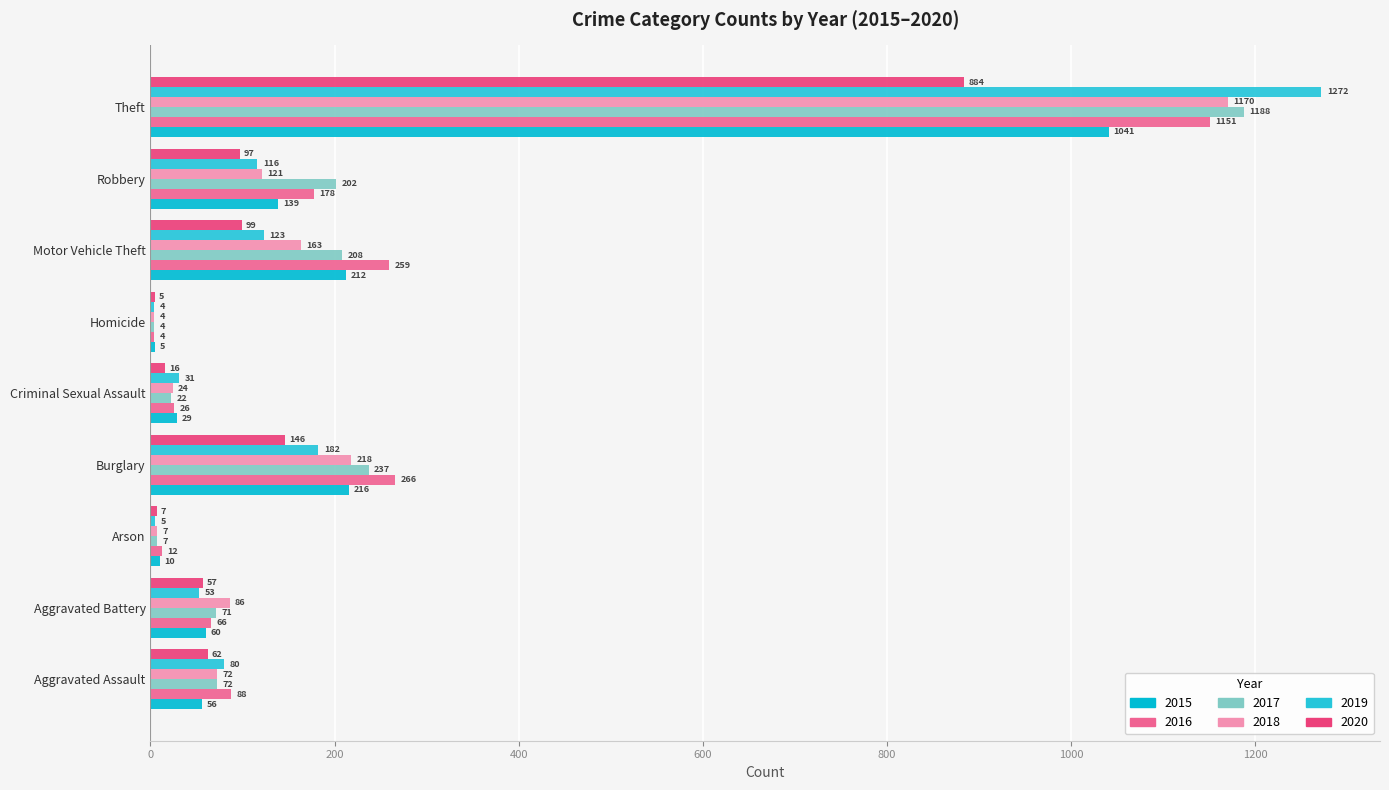

Which label corresponds to the smallest value in the chart?

Homicide